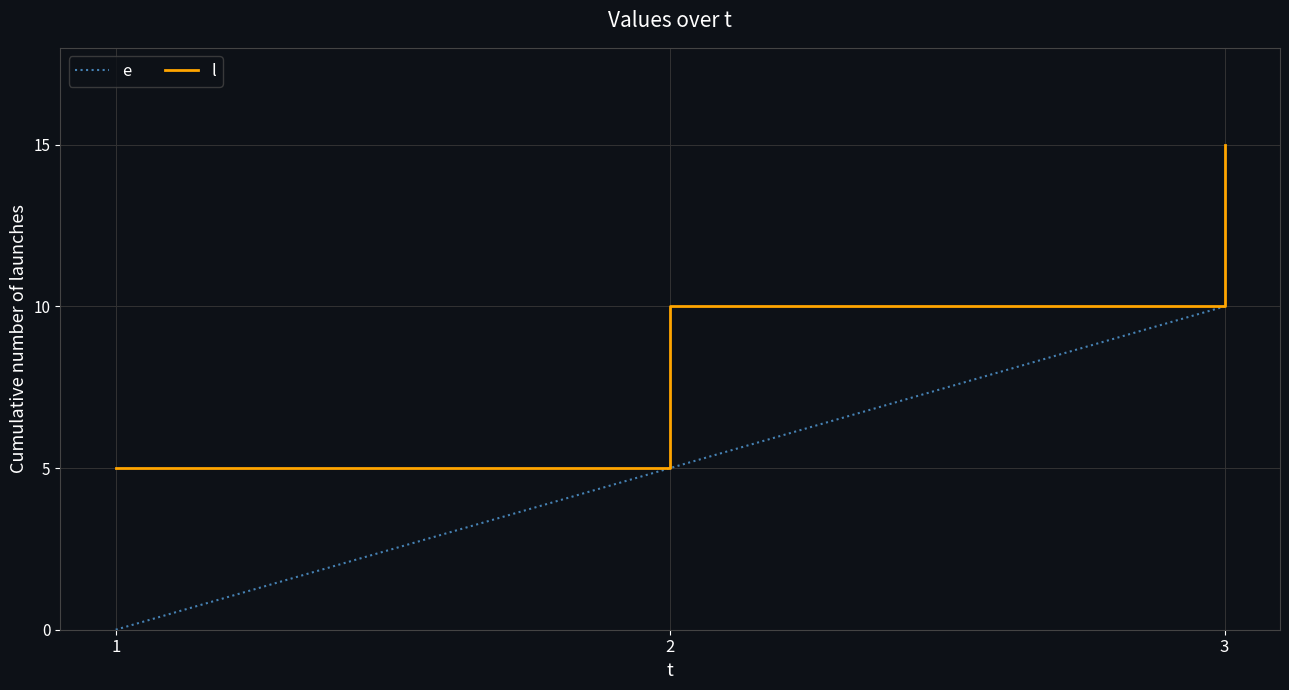

What is the approximate value of e at 2?

5